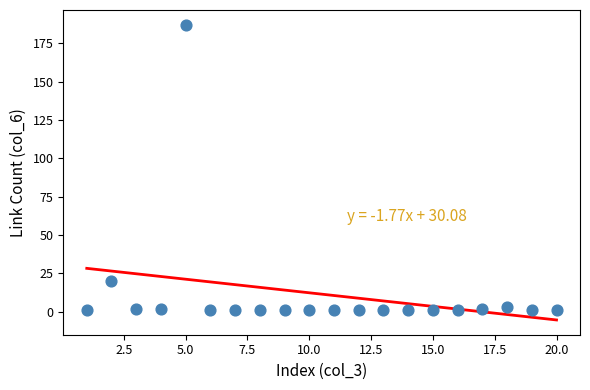

What Y value in the scatter plot is closest to 94?

20